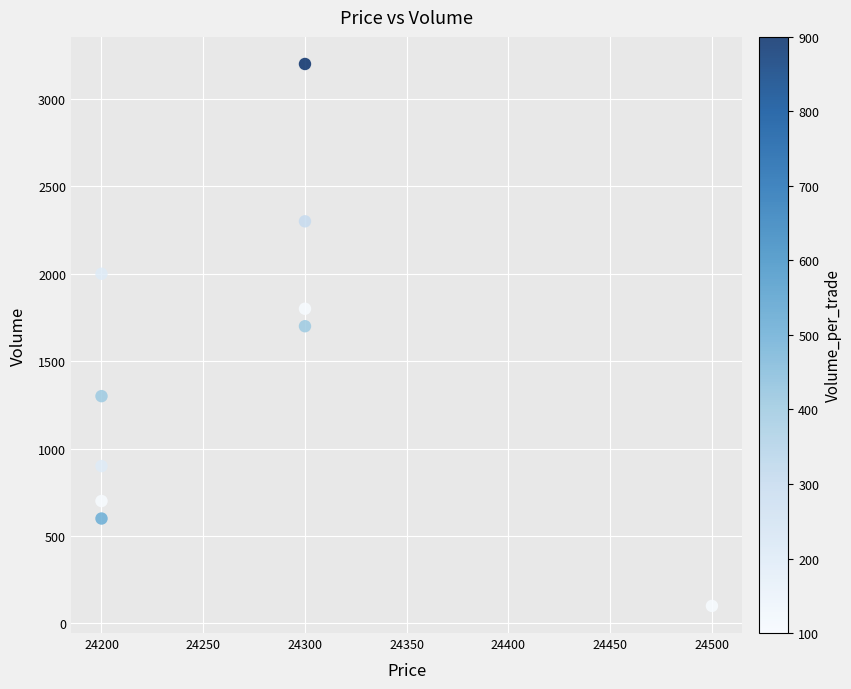

What is the range of Y values (max minus min)?

3100